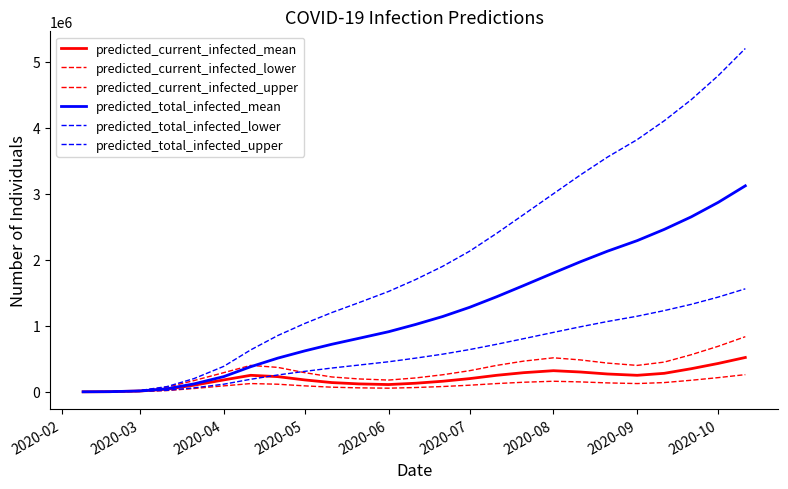

How many lines are shown in the chart?

6